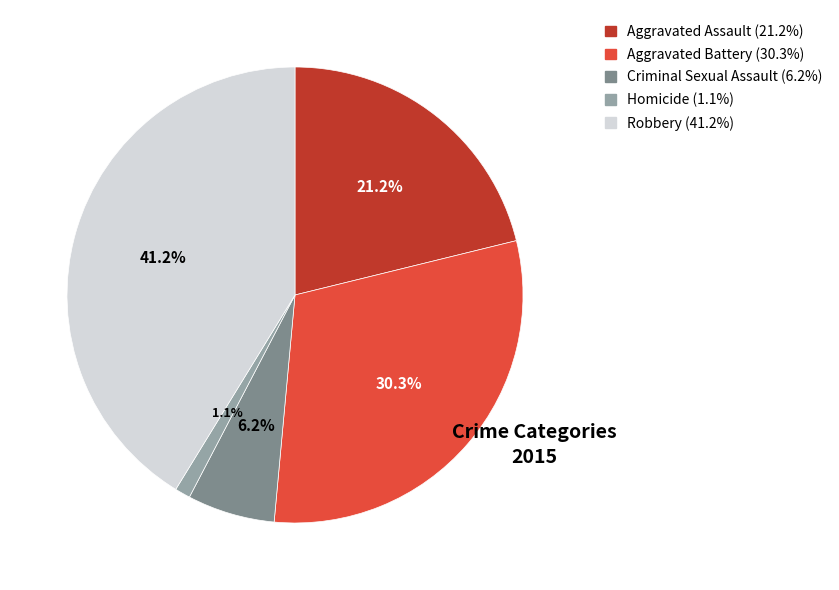

Between Criminal Sexual Assault and Robbery, which is larger?

Robbery